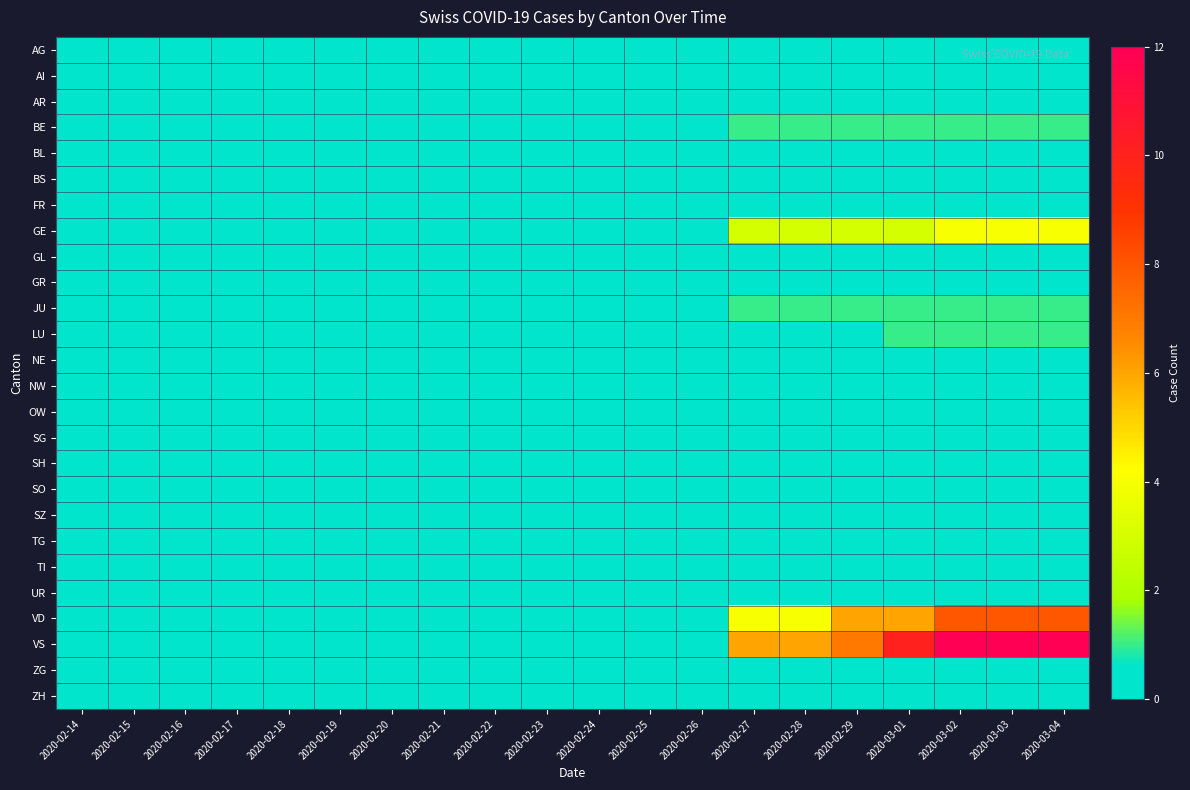

Between 2020-02-14 and 2020-03-03, which series saw the biggest shift?

VS